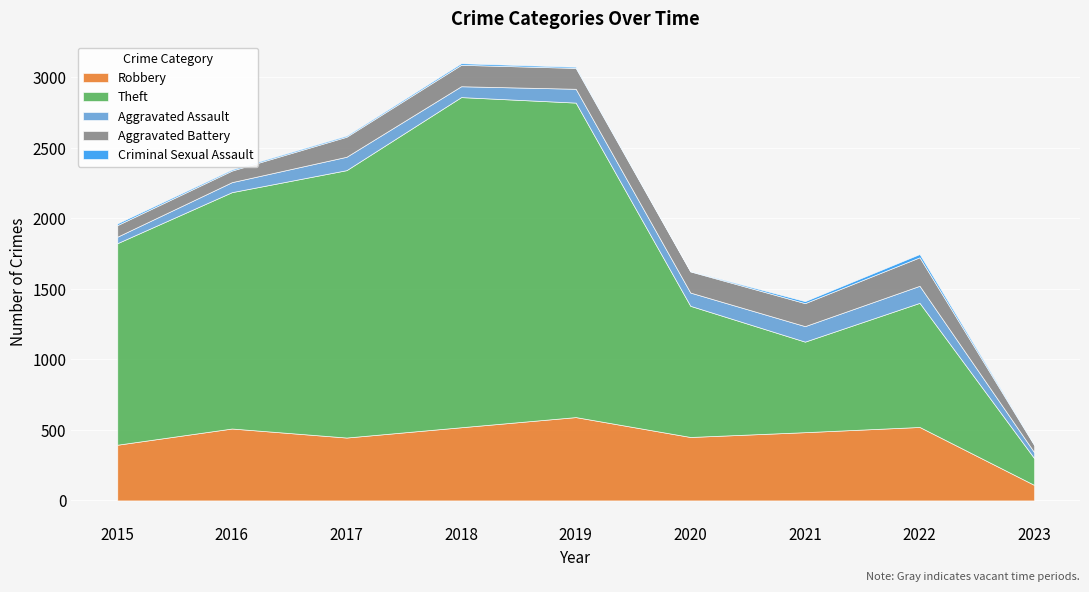

Read the Aggravated Battery value at 2023, to the nearest 50.

50